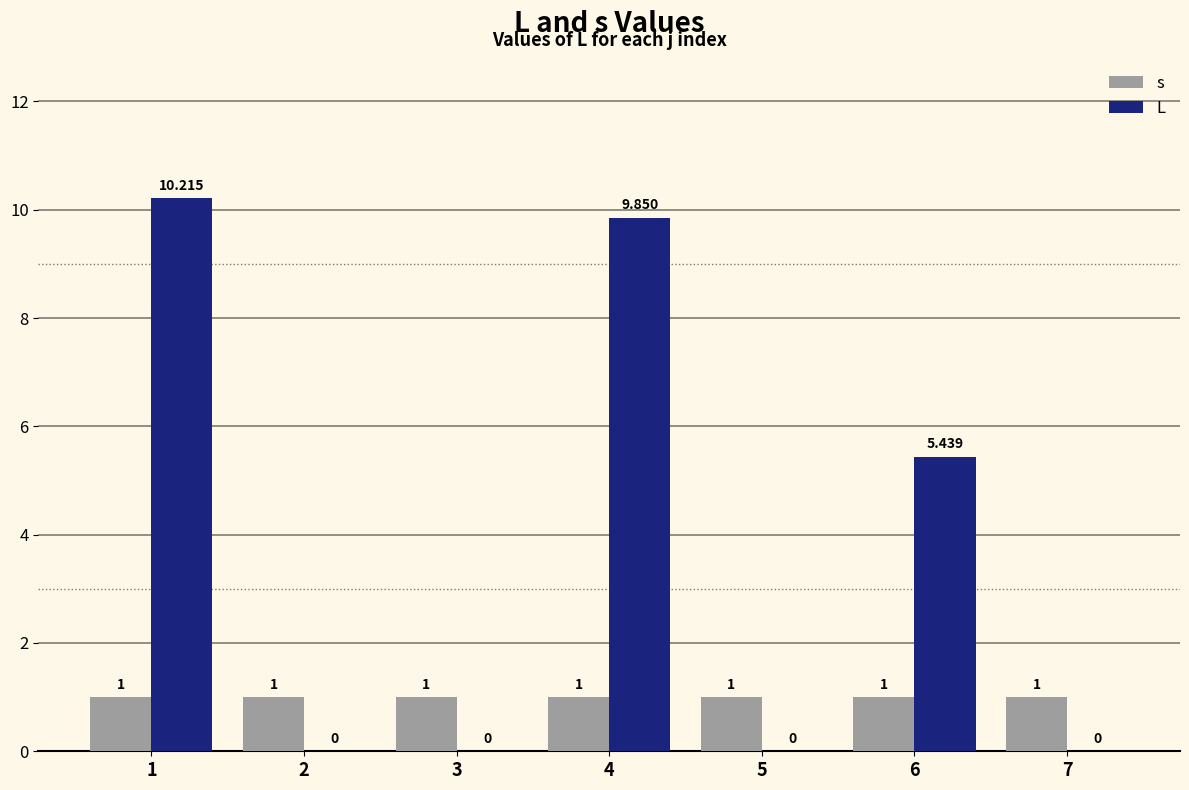

What is the spread (max minus min) of values at 6?

4.4